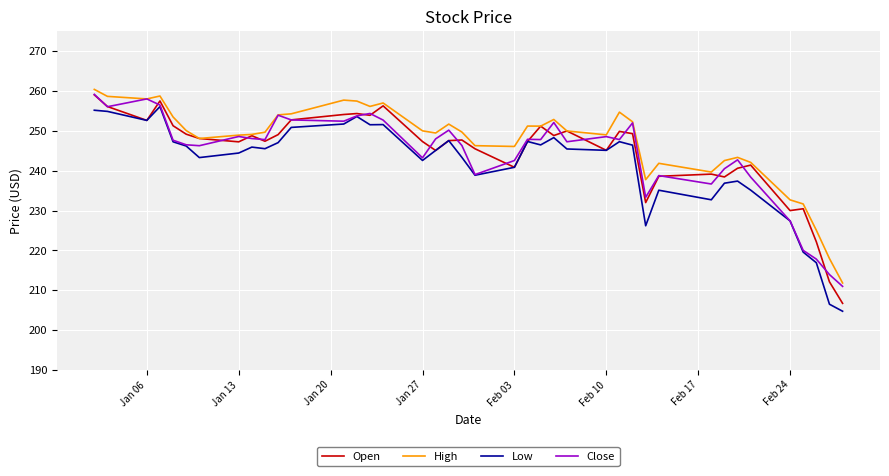

What is the highest value of the High series?

260.4